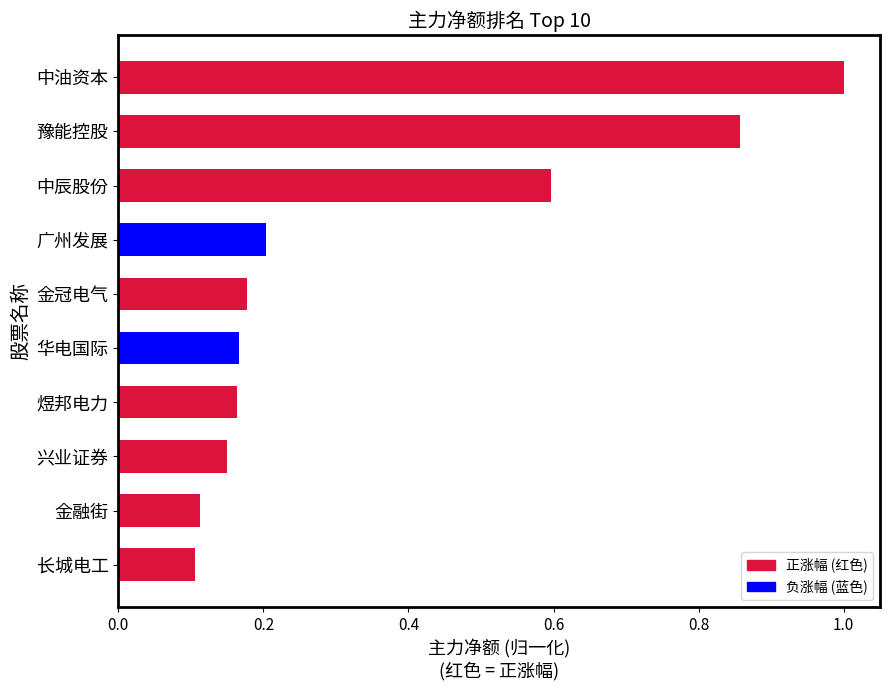

True or false: the data shows 0.2 at 广州发展.

True